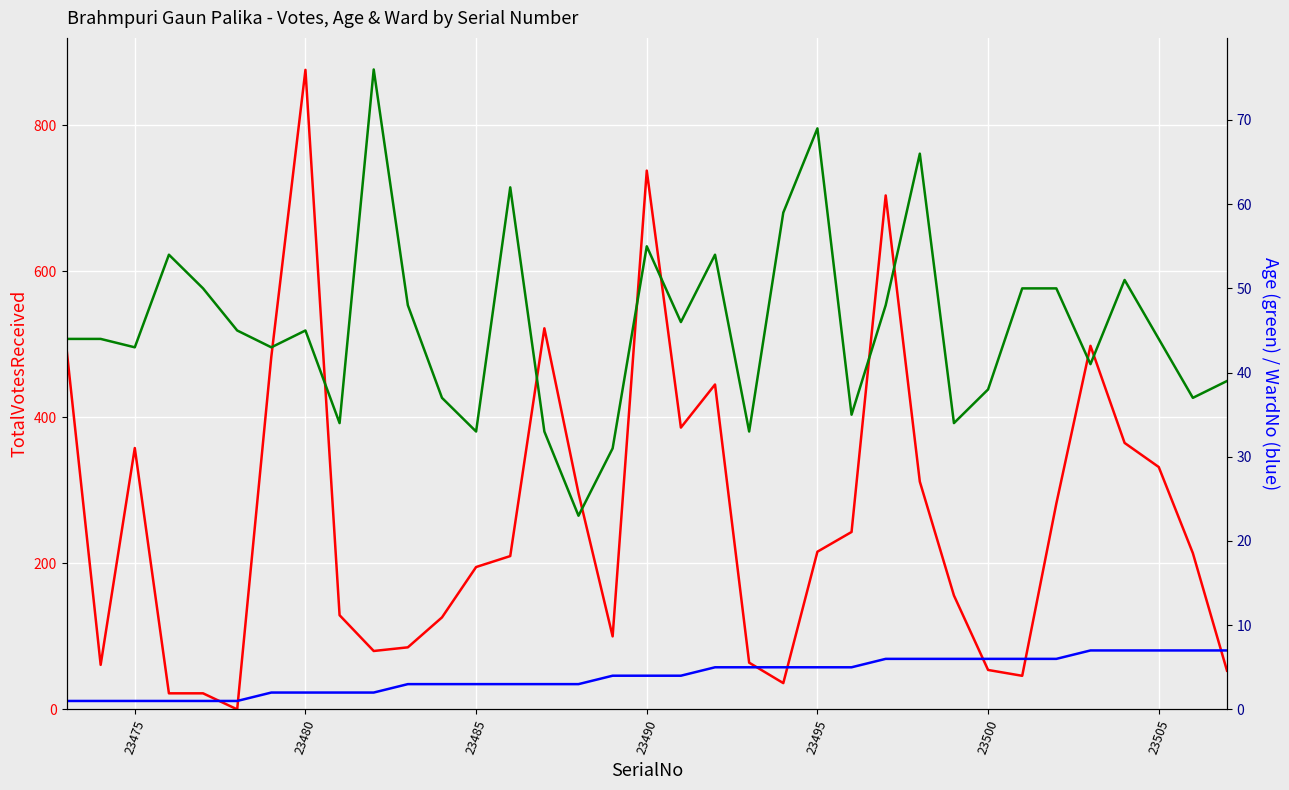

What are all the series names shown in the legend?

TotalVotesReceived, Age, WardNo